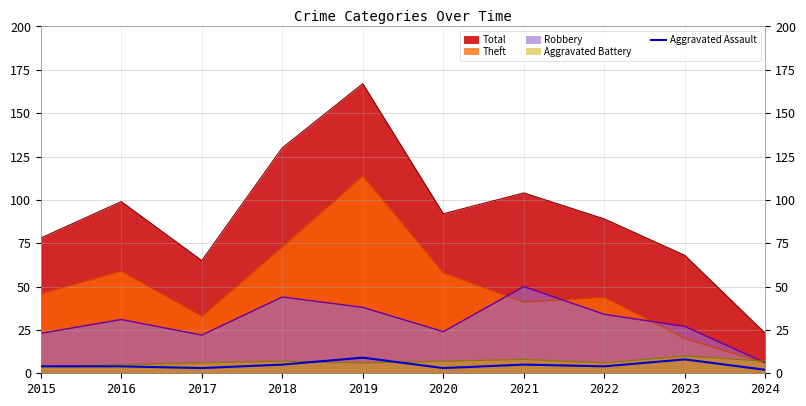

What is the difference between the highest and lowest values at 2022?

85